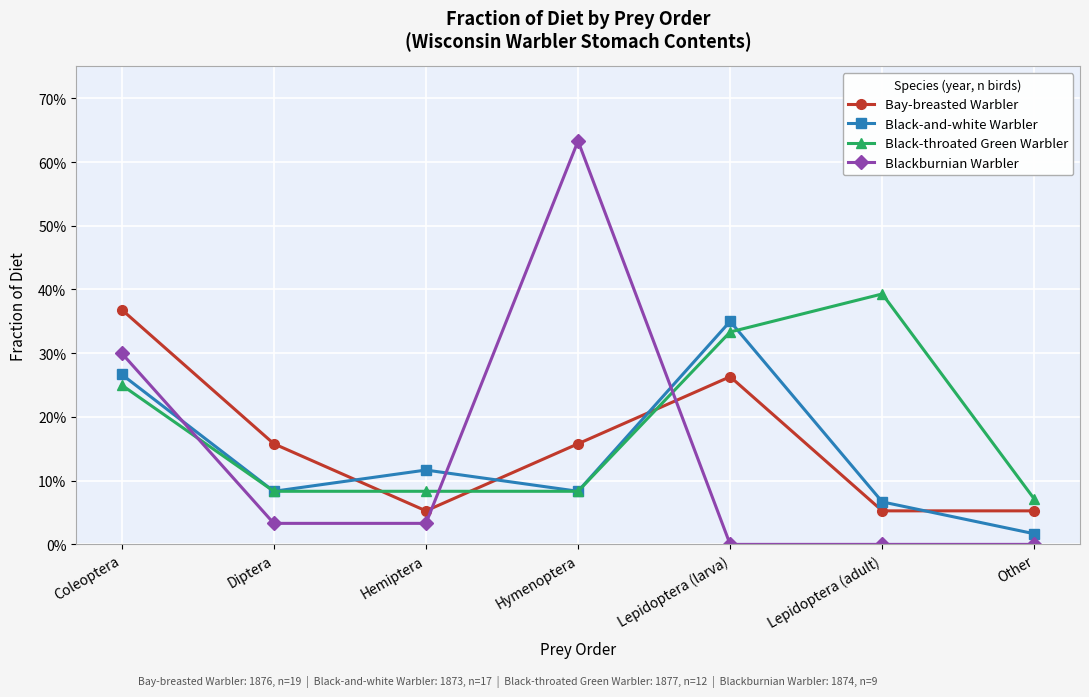

At how many categories does at least one series exceed 0?

7